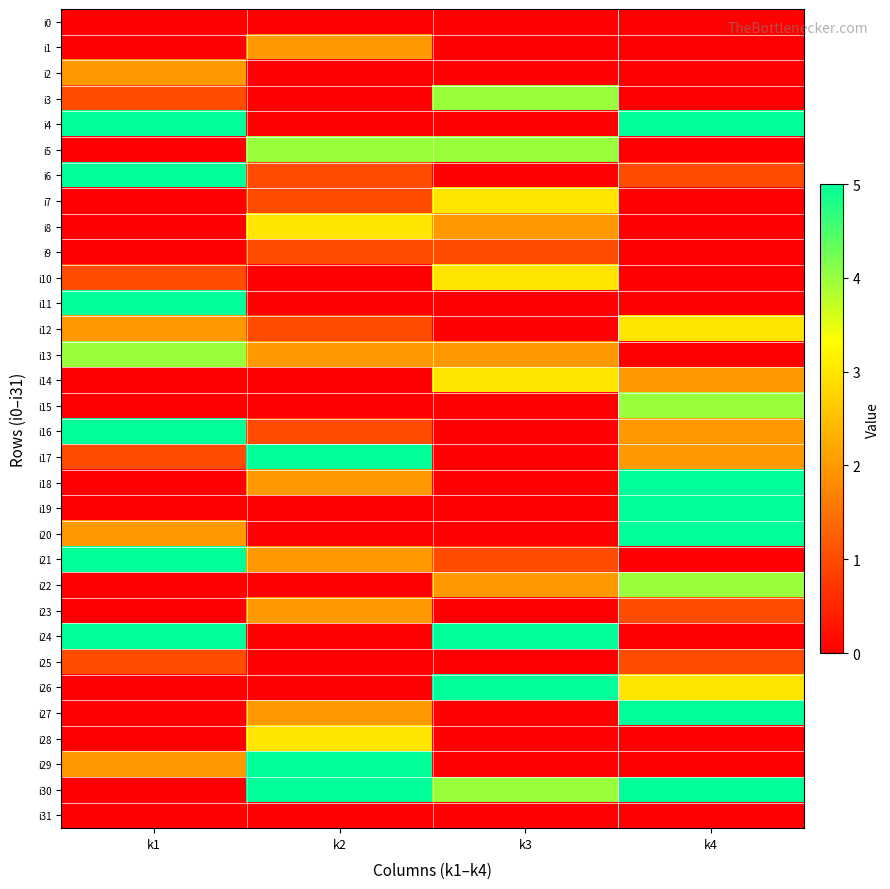

How many categories are shown in the chart?

4